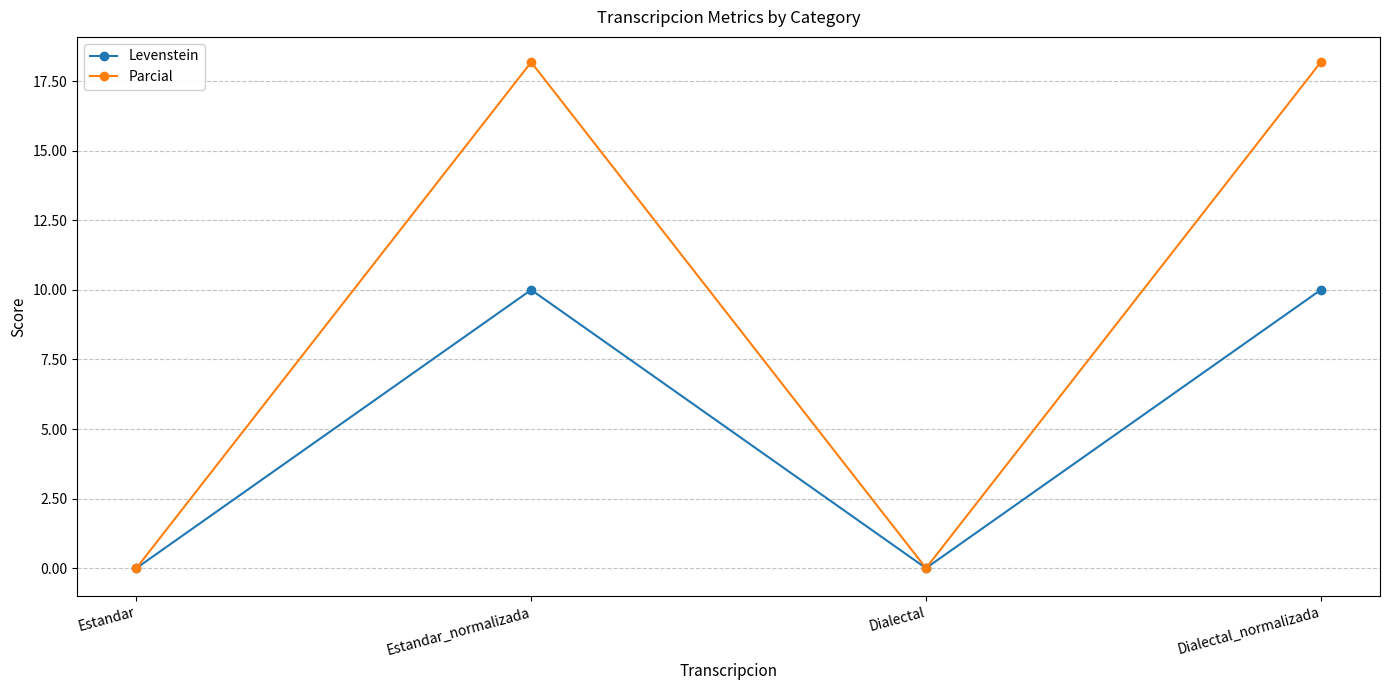

At which label does Levenstein first exceed 9?

Estandar_normalizada